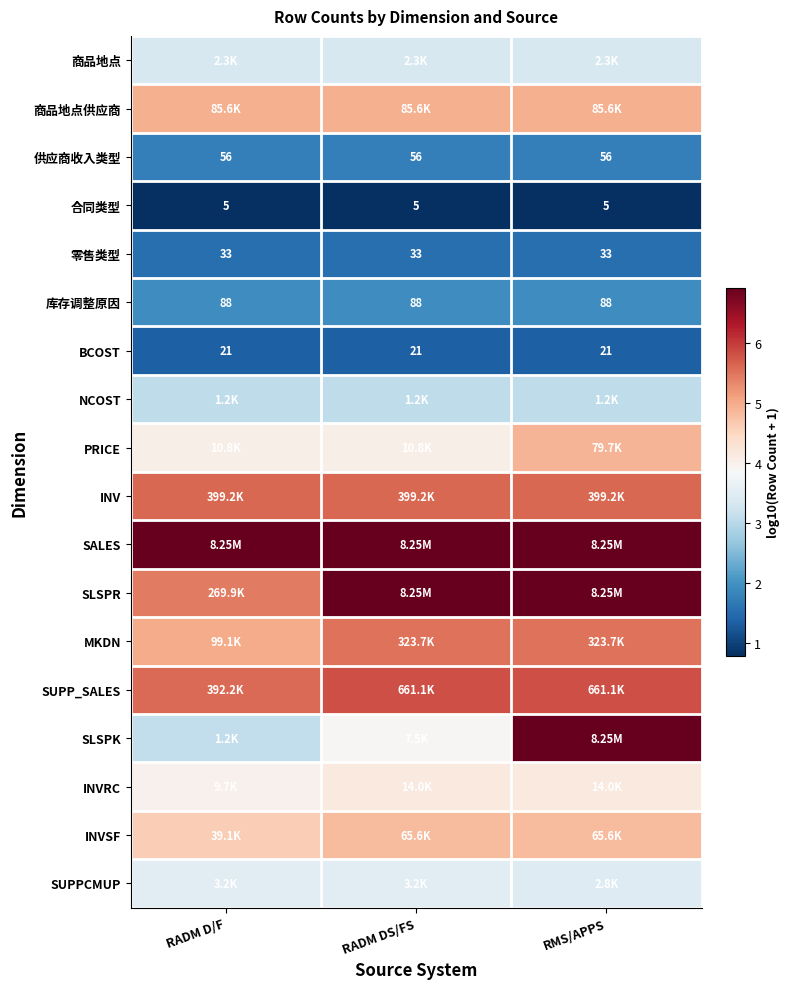

At which label is MKDN closest to 5?

RADM D/F